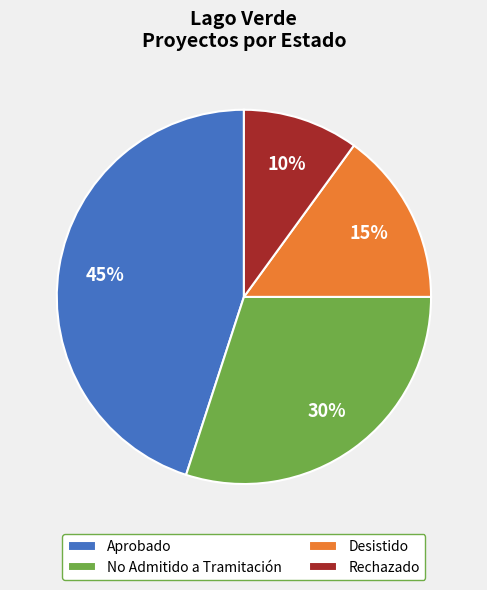

How many slices are in this pie chart?

4